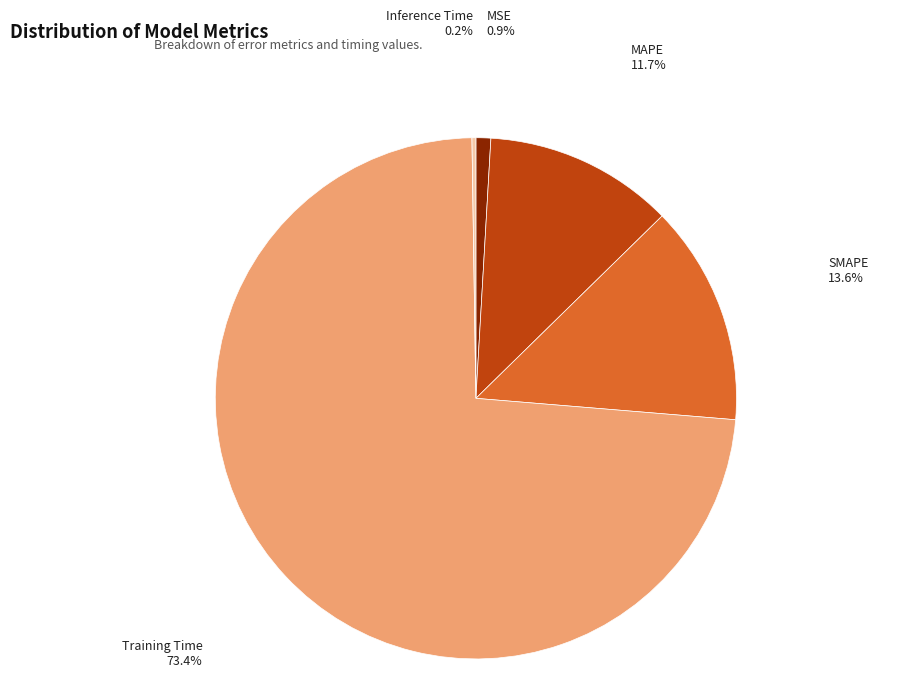

The SMAPE slice represents 28% of the pie. True or false?

False